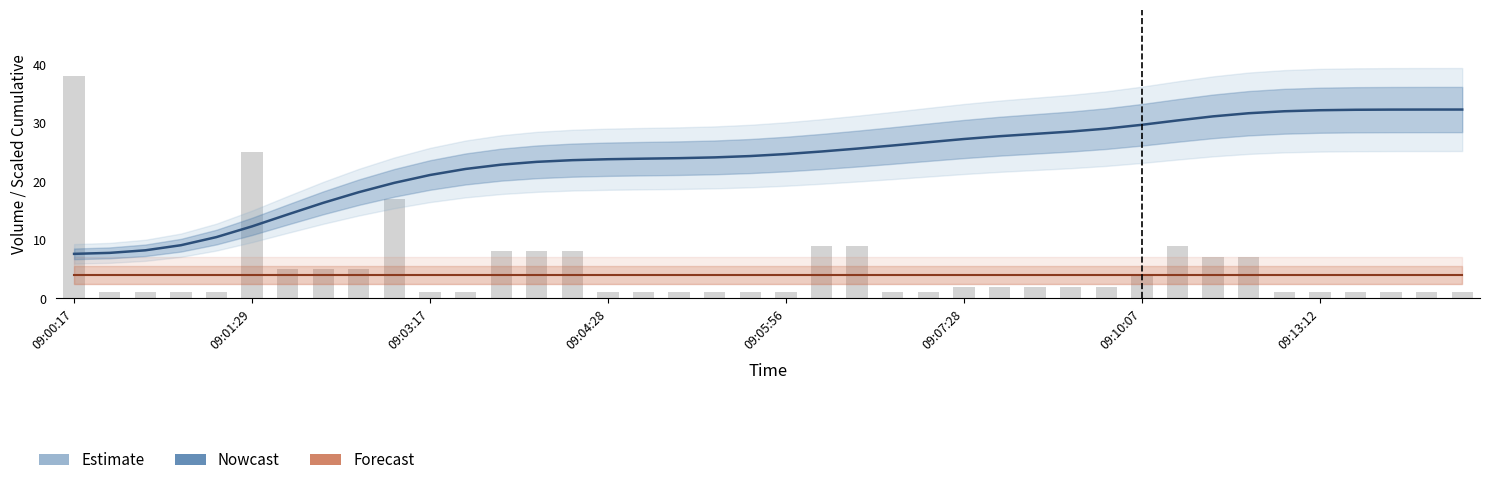

Reading right to left, extract all data points from this chart.

Cumulative (col_3): 32.3	32.3	32.3	32.3	32.2	32.0	31.7	31.1	30.4	29.7	29.0	28.5	28.1	27.7	27.3	26.7	26.1	25.6	25.1	24.7	24.3	24.1	24.0	23.9	23.8	23.6	23.3	22.9	22.1	21.1	19.8	18.2	16.3	14.3	12.3	10.5	9.1	8.2	7.8	7.6
Price (col_1): 4.0	4.0	4.0	4.0	4.0	4.0	4.0	4.0	4.0	4.0	4.0	4.0	4.0	4.0	4.0	4.0	4.0	4.0	4.0	4.0	4.0	4.0	4.0	4.0	4.0	4.0	4.0	4.0	4.0	4.0	4.0	4.0	4.0	4.0	4.0	4.0	4.0	4.0	4.0	4.0
Volume (col_2): 1.0	1.0	1.0	1.0	1.0	1.0	7.0	7.0	9.0	4.0	2.0	2.0	2.0	2.0	2.0	1.0	1.0	9.0	9.0	1.0	1.0	1.0	1.0	1.0	1.0	8.0	8.0	8.0	1.0	1.0	17.0	5.0	5.0	5.0	25.0	1.0	1.0	1.0	1.0	38.0